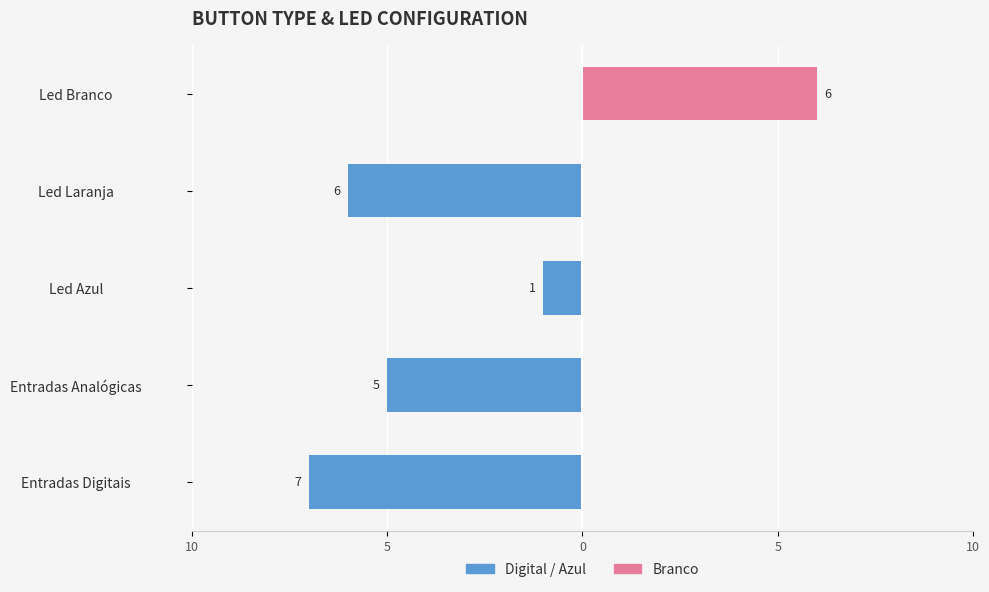

What is the maximum value for Branco?

6